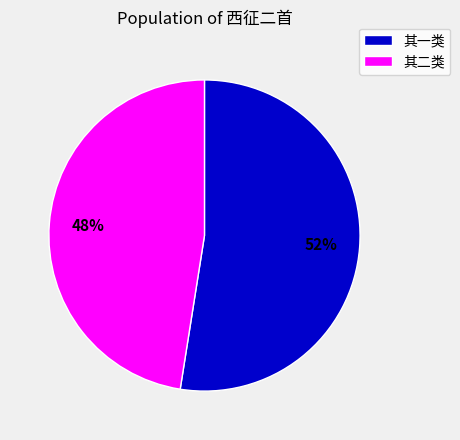

What is the ratio of the value at 其一类 to the value at 其二类?

1.1